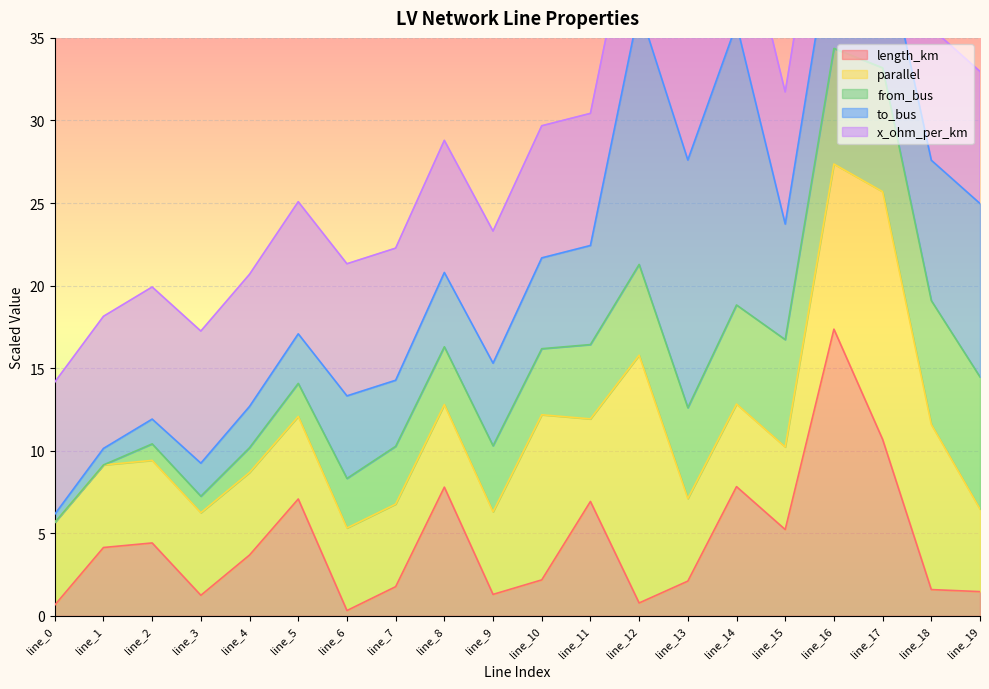

True or false: length_km has a value of 12.2 at line_11.

False